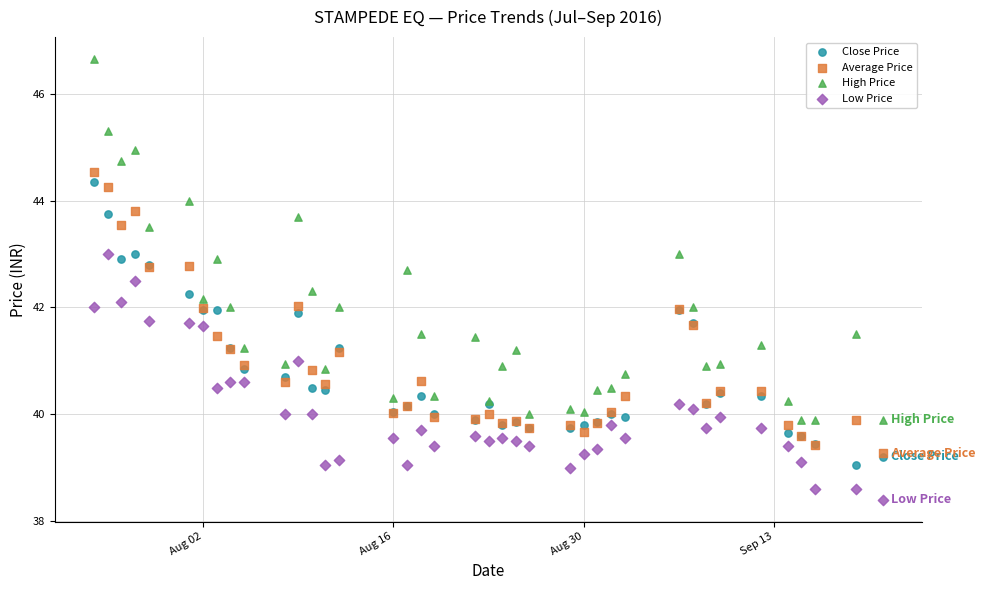

What are all the series names shown in the legend?

Close Price, Average Price, High Price, Low Price